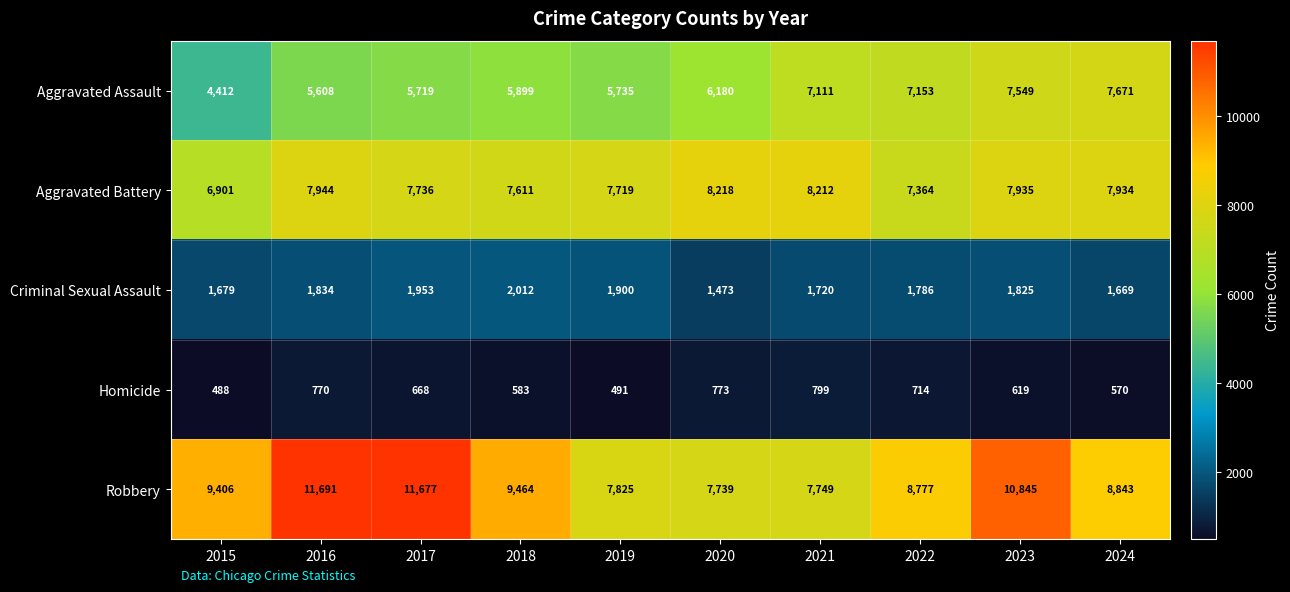

At which category is the sum across all series the highest?

2023